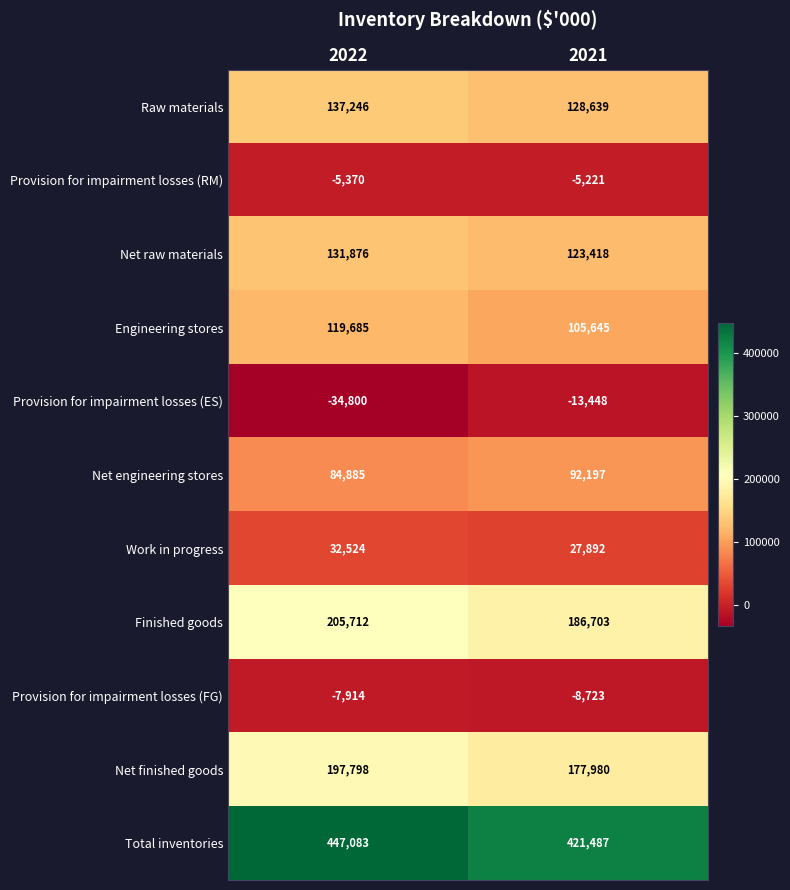

What is the difference between the maximum and minimum values in the Raw materials series?

8607